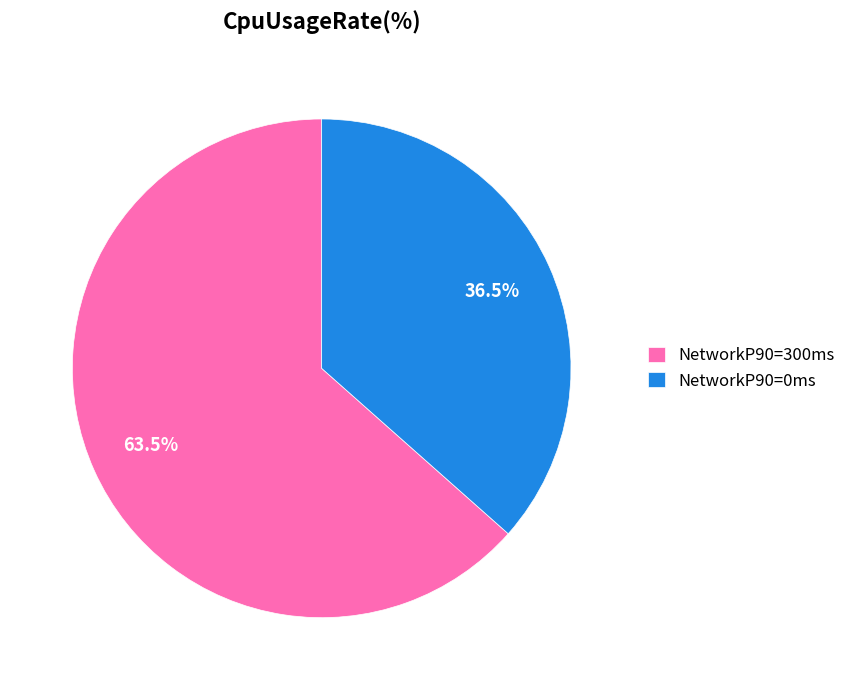

Rank the categories by value from highest to lowest.

NetworkP90=300ms, NetworkP90=0ms